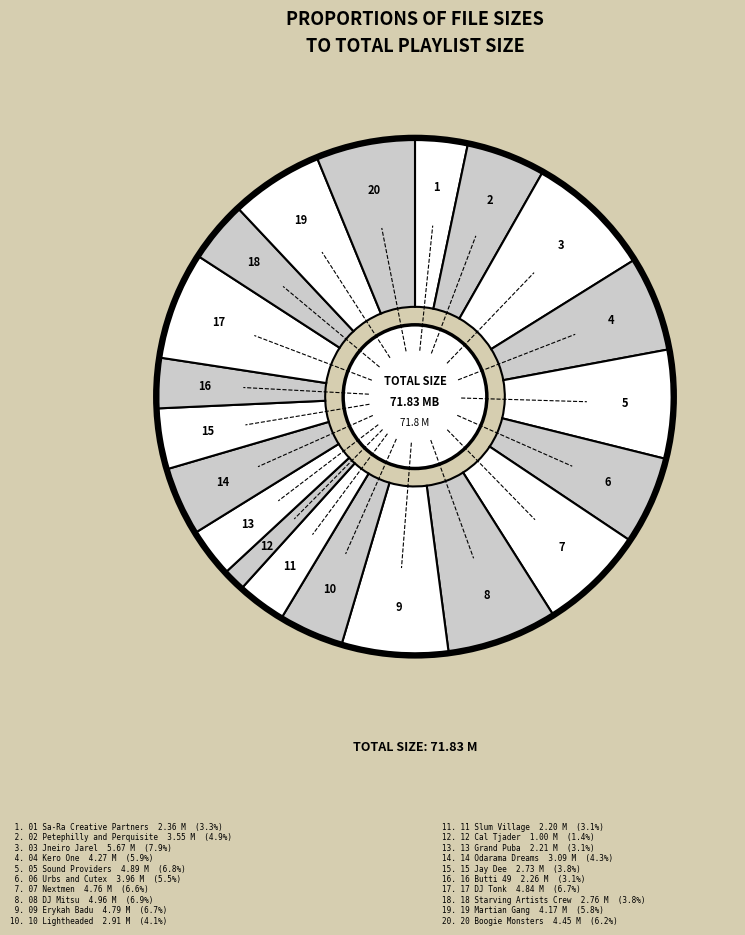

To the nearest percent, what is the average slice percentage?

5%